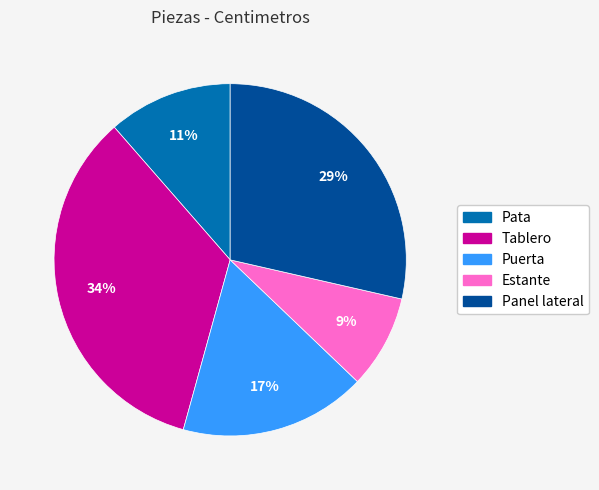

Which slice is the largest?

Tablero